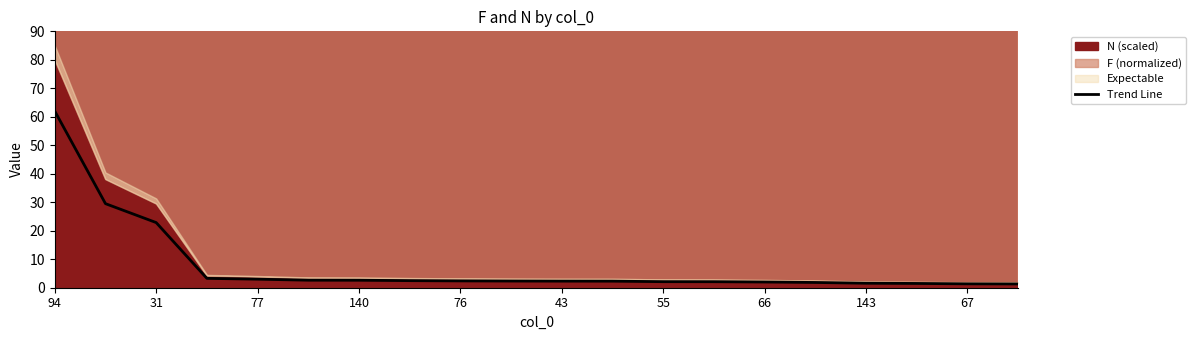

Is it true that Trend Line equals 62.0 at 94?

True